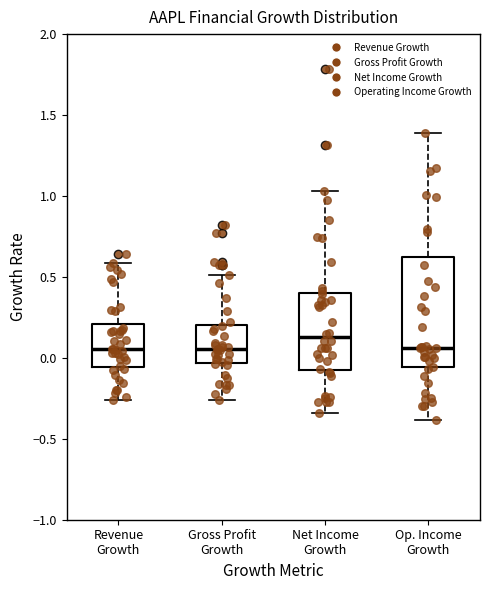

Reading left to right, transcribe this box plot: for each box, give where its median line is, the range the box spans, and where its two whiskers end, as read against the y-axis. The values are not printed on the chart, so give them approximately, as read against the axis.

Revenue Growth: median 0.05, box -0.05 to 0.20, whiskers -0.25 to 0.60
Gross Profit Growth: median 0.05, box -0.05 to 0.20, whiskers -0.25 to 0.50
Net Income Growth: median 0.15, box -0.05 to 0.40, whiskers -0.35 to 1.05
Op. Income Growth: median 0.05, box -0.05 to 0.60, whiskers -0.40 to 1.40